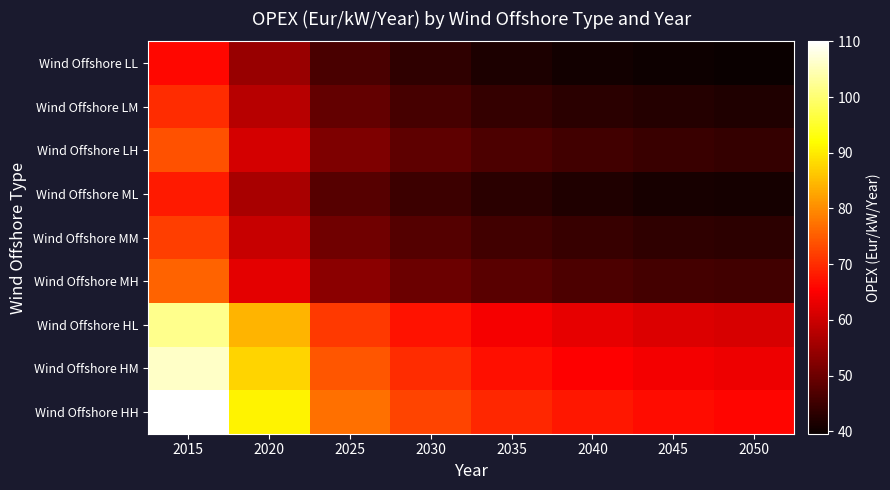

At which category is the sum across all series the highest?

2015